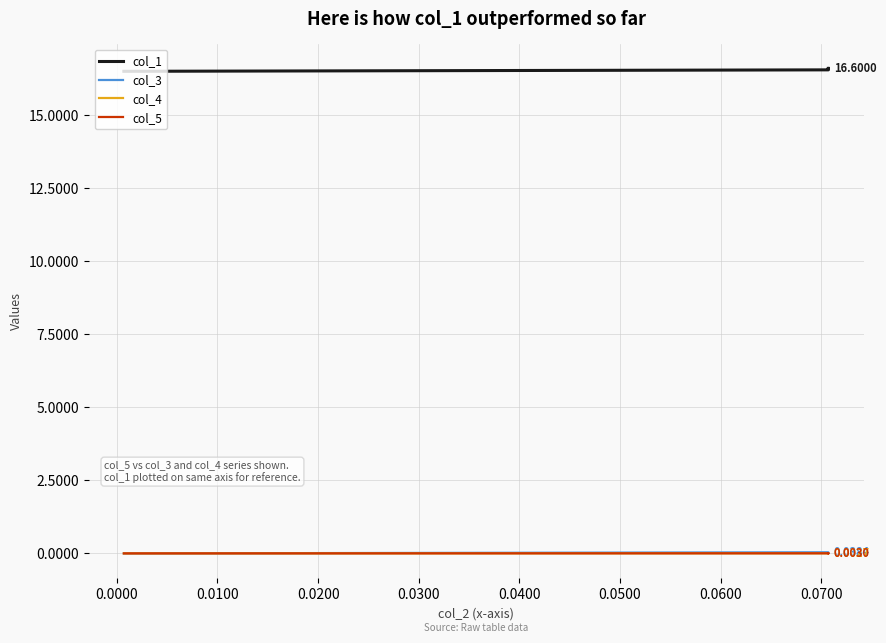

Which series has the largest range (max minus min)?

col_1